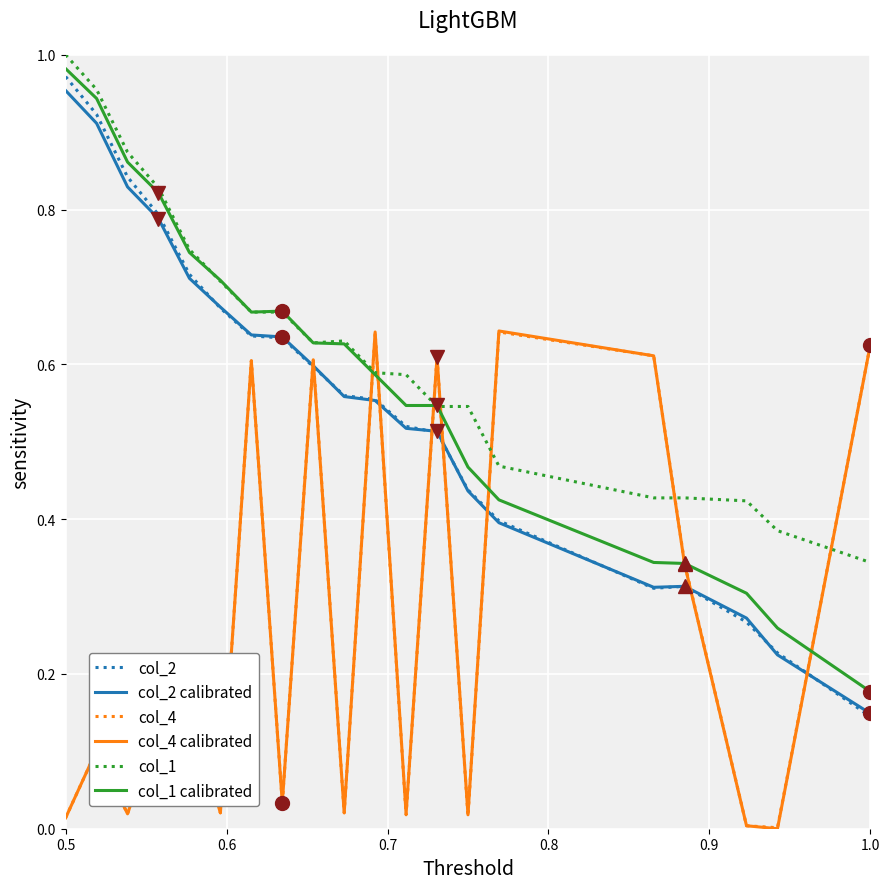

True or false: col_4 calibrated and col_2 calibrated intersect in this chart.

True